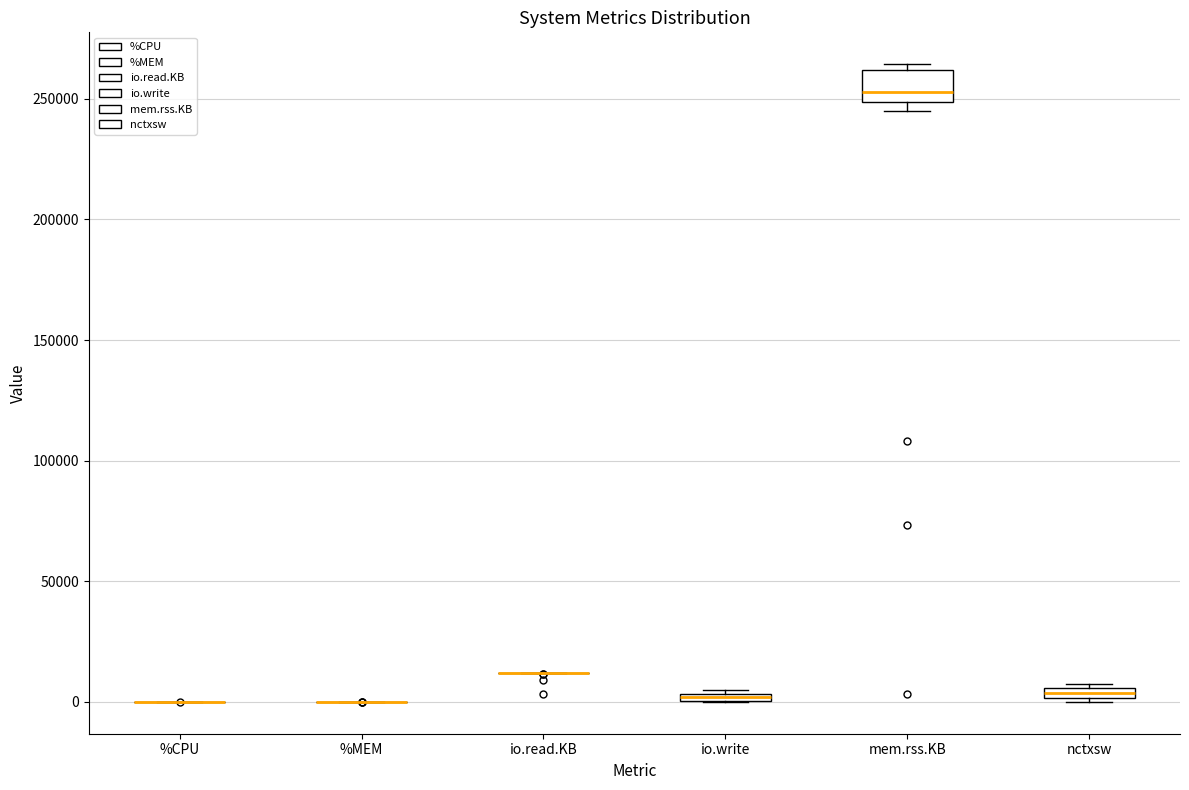

Comparing the boxes themselves (not the whiskers), which one is the tallest?

mem.rss.KB